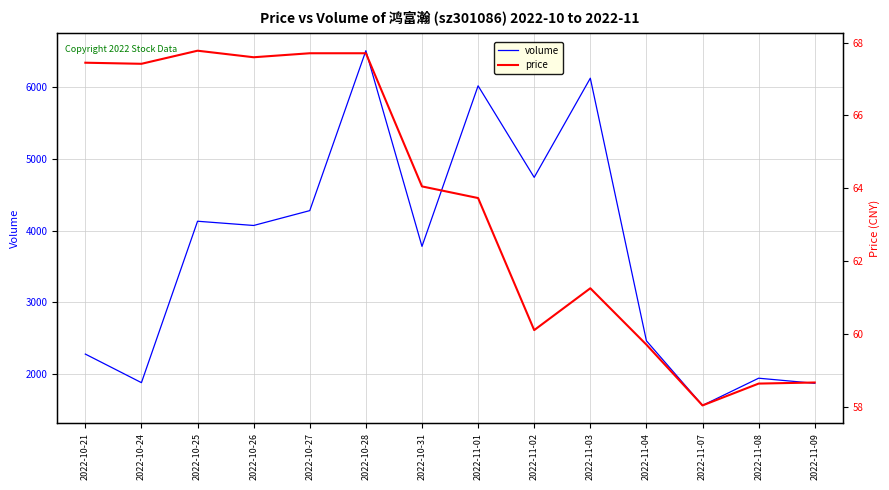

At 2022-11-07, list the series in order from smallest to largest.

price, volume